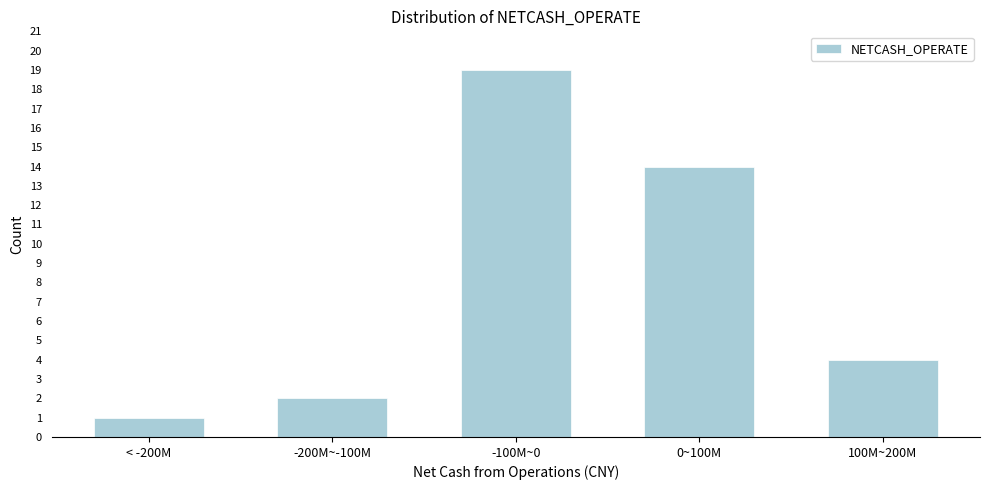

Reading left to right, list all the values displayed in this chart.

1	2	19	14	4